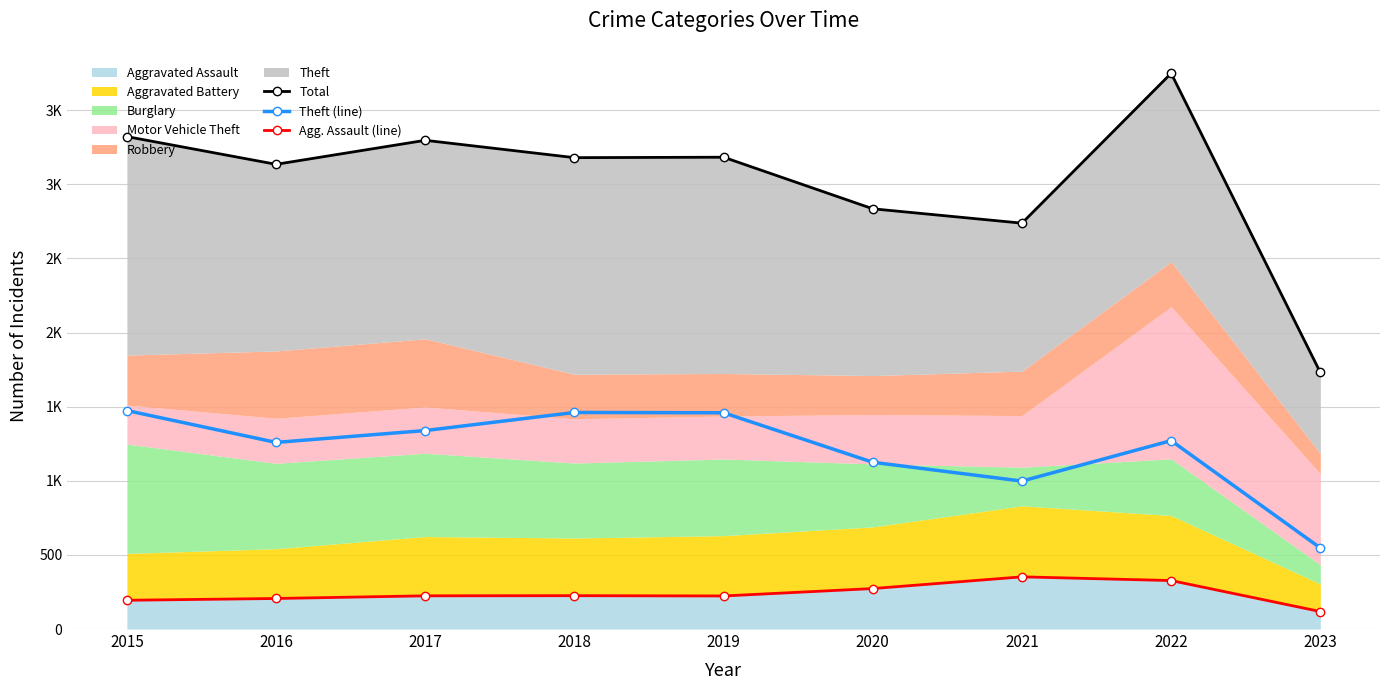

The Theft (line) series shows 1474 at 2015. True or false?

True